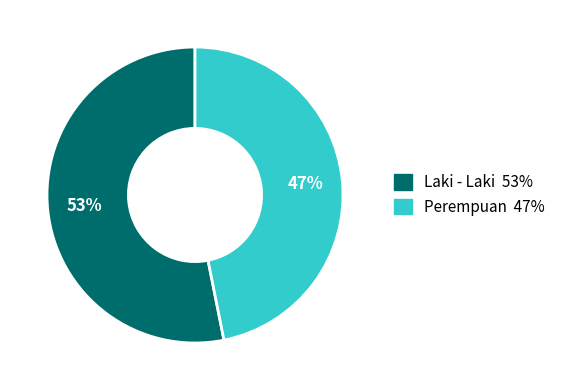

To the nearest percent, what is the difference between the Laki - Laki and Perempuan slice percentages?

6%